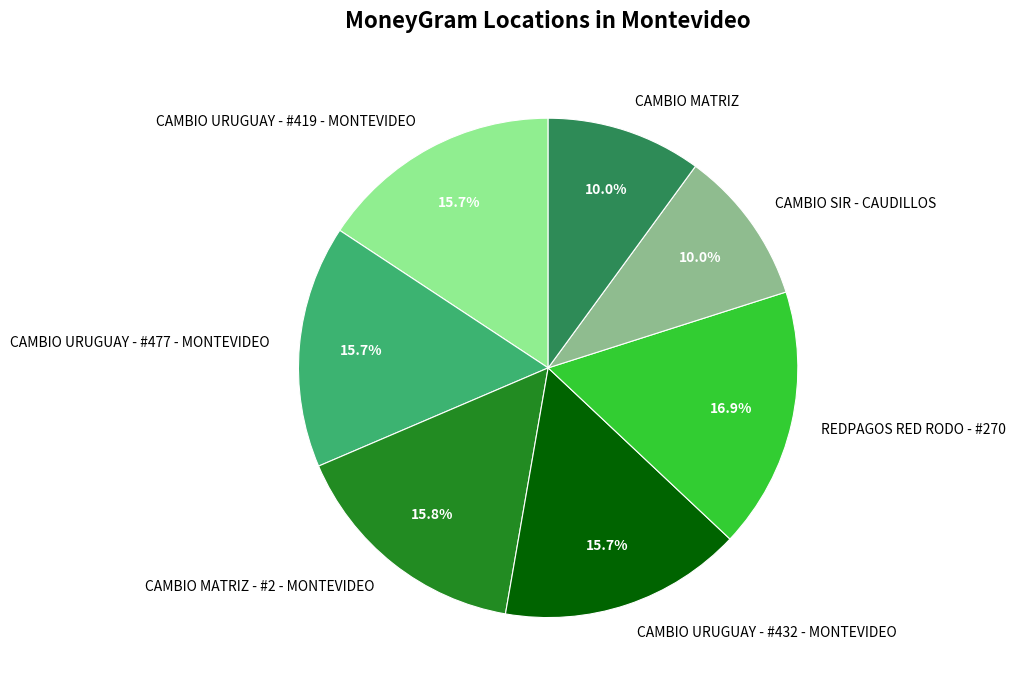

How many segments does this pie chart have?

7